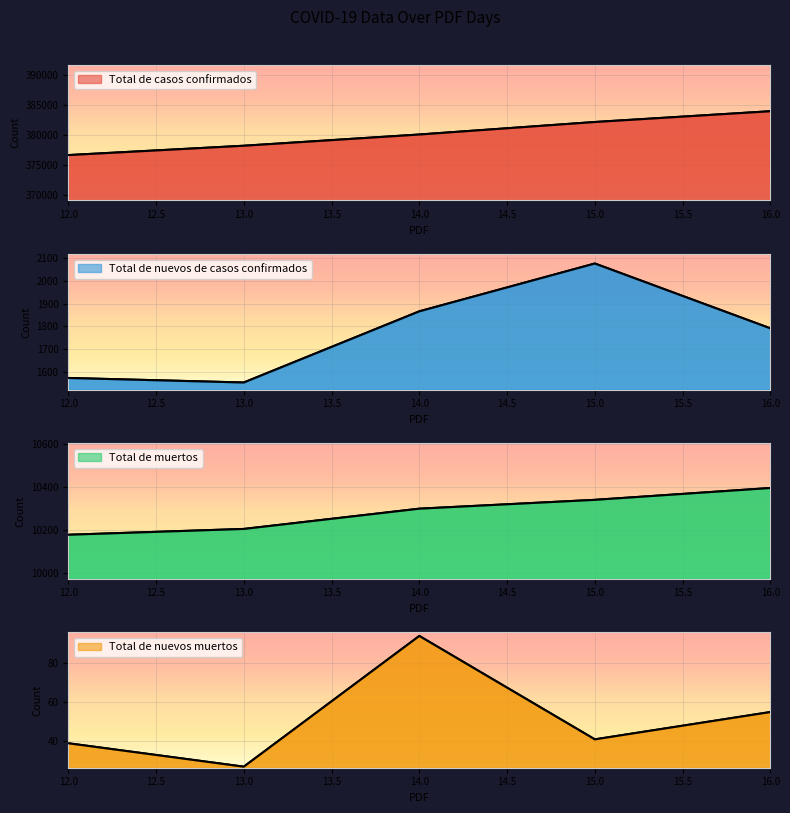

Between 12.0 and 16.0, which series saw the biggest shift?

Total de casos confirmados